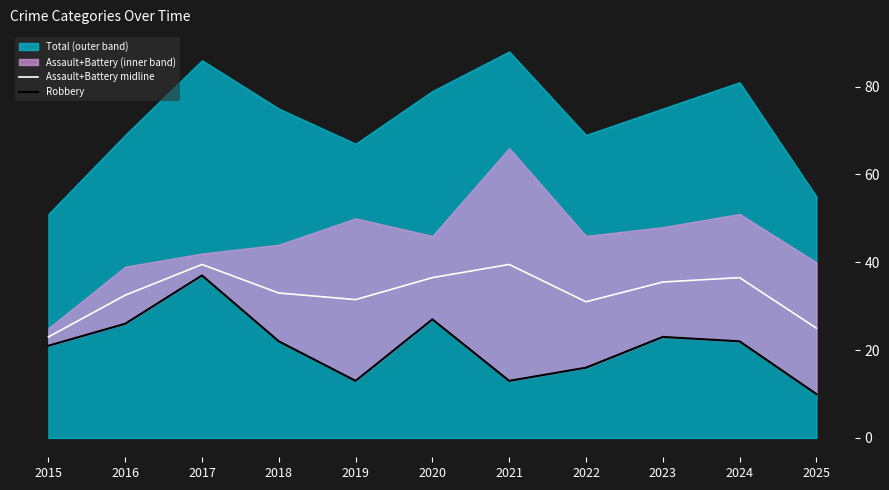

At which label does Assault+Battery midline reach its minimum?

2015